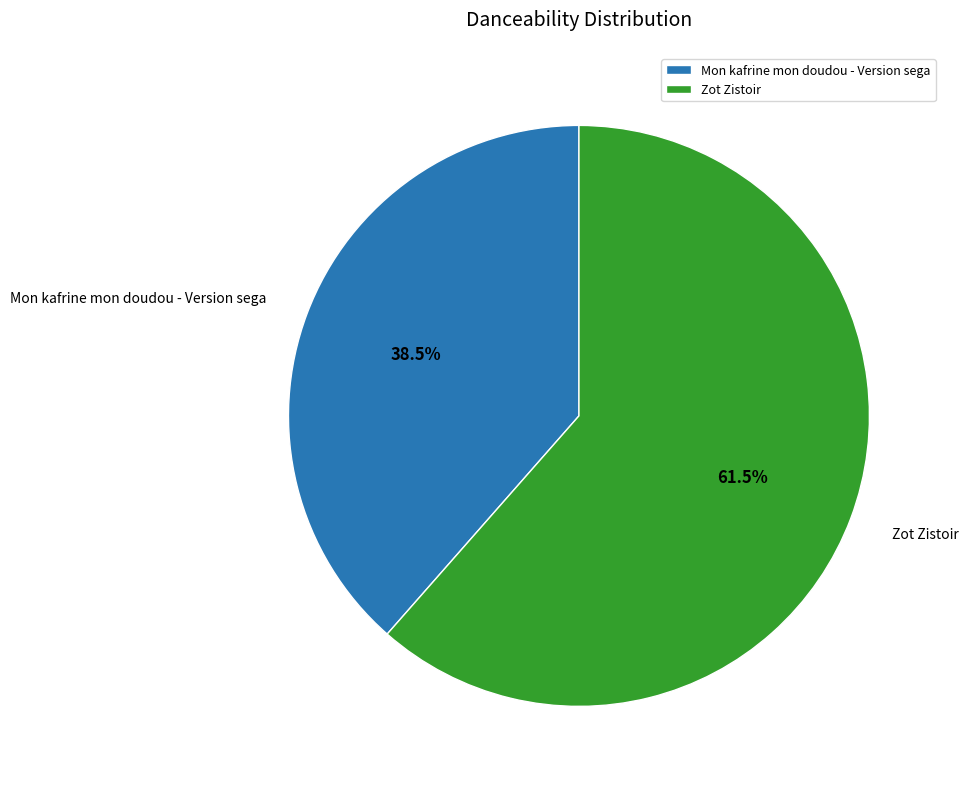

Which category accounts for the majority?

Zot Zistoir